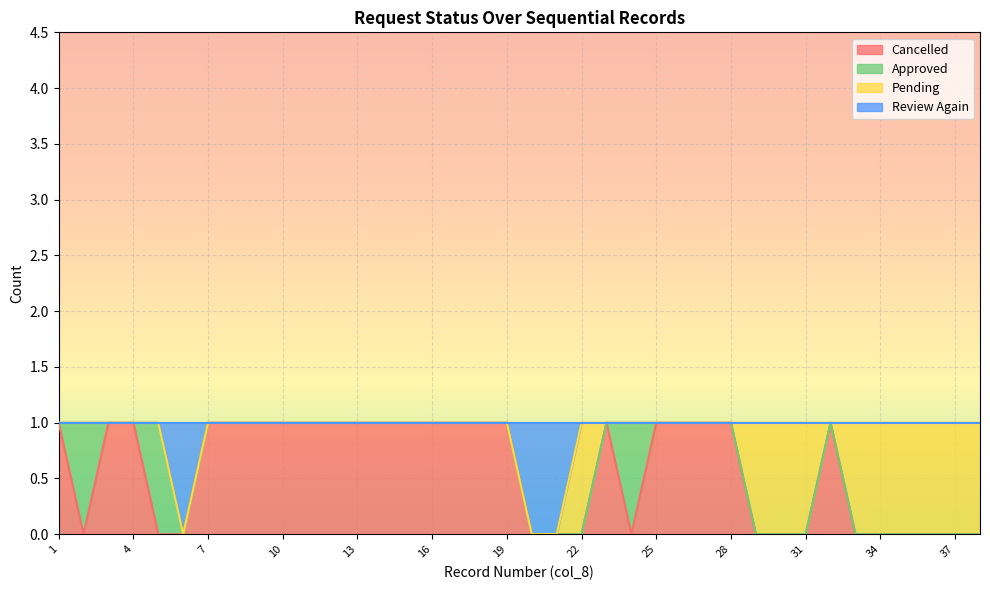

At which category is the sum across all series the highest?

1